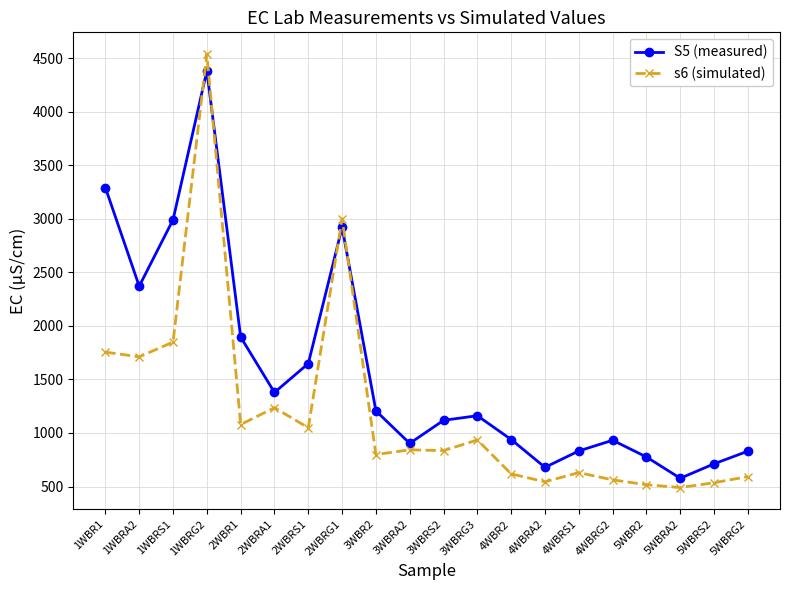

What is the spread (max minus min) of values at 5WBRG2?

237.6